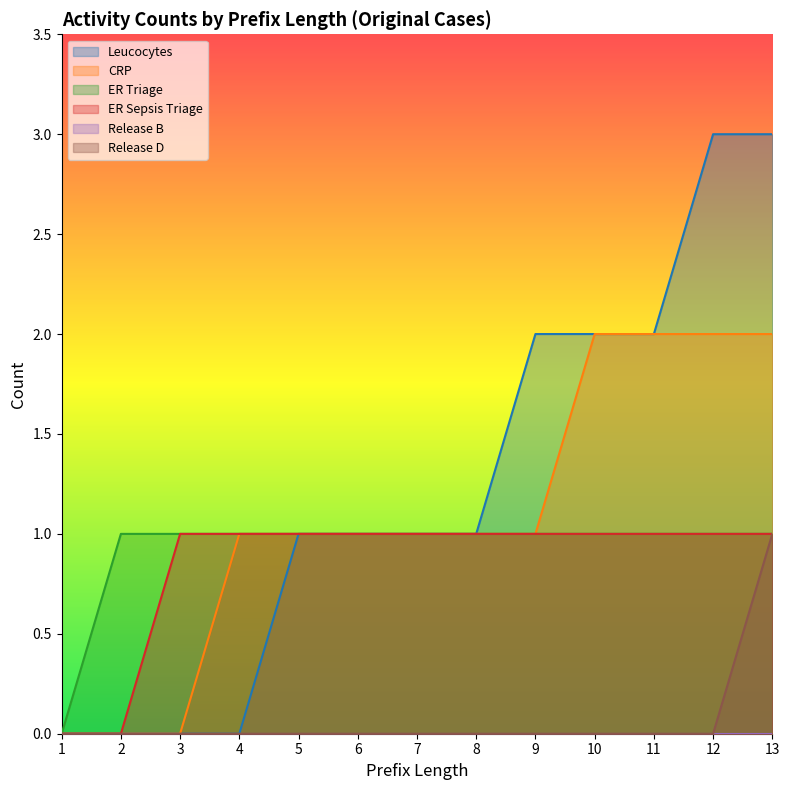

The CRP series shows 1 at 6. True or false?

True